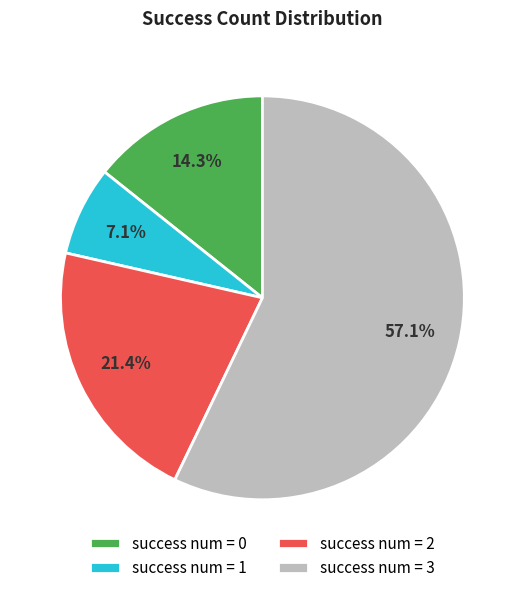

How many slices are in this pie chart?

4